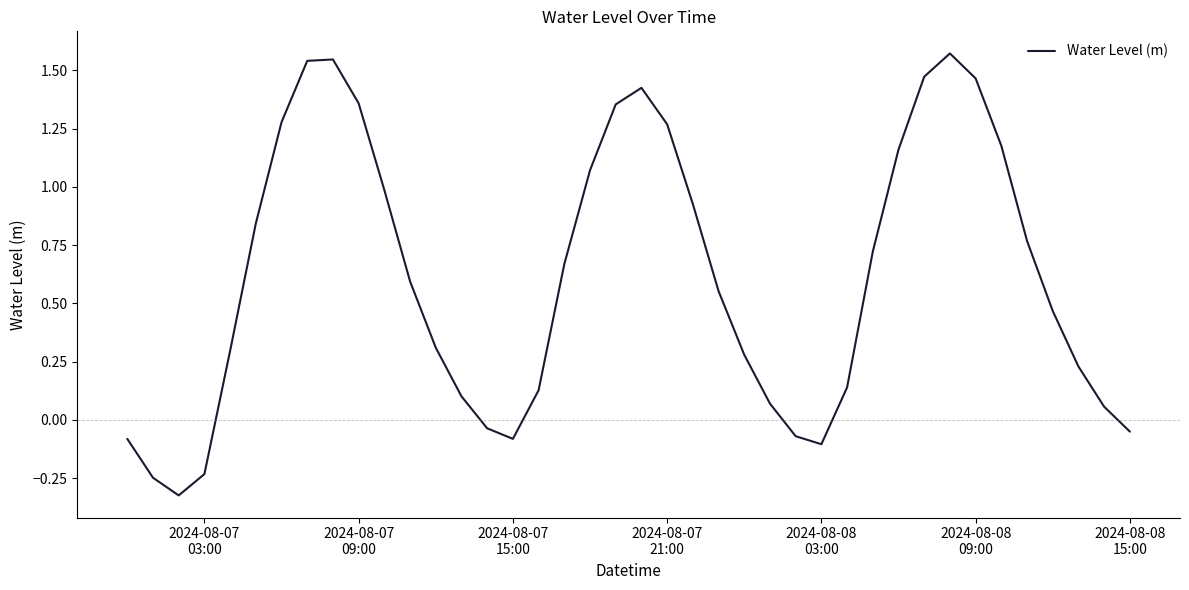

How many interior local peaks (higher than both neighbors) does the data have?

3